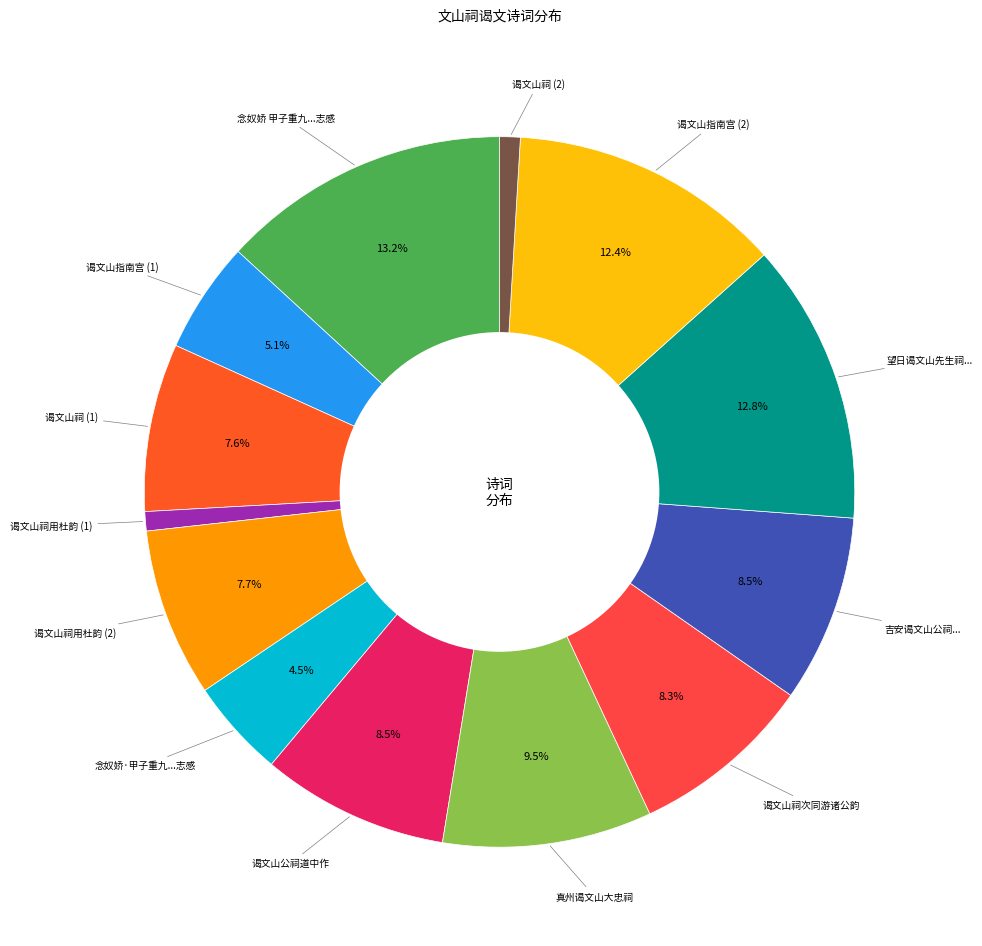

Which slice is the largest?

念奴娇 甲子重九庐陵耆宿同登蠃山，展谒文山祠，遂川警报沓至而返。倚平调志感